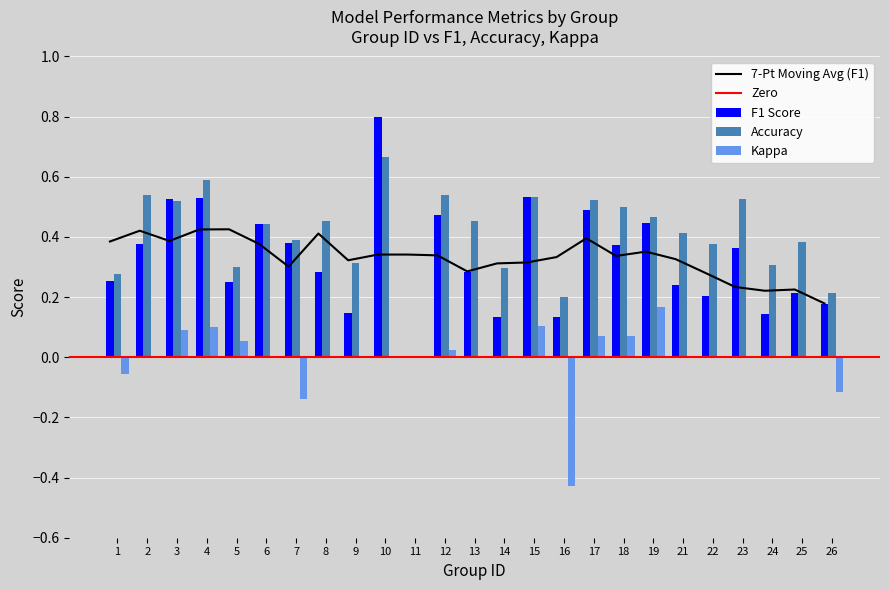

How many Accuracy values are between 0 and 1?

25